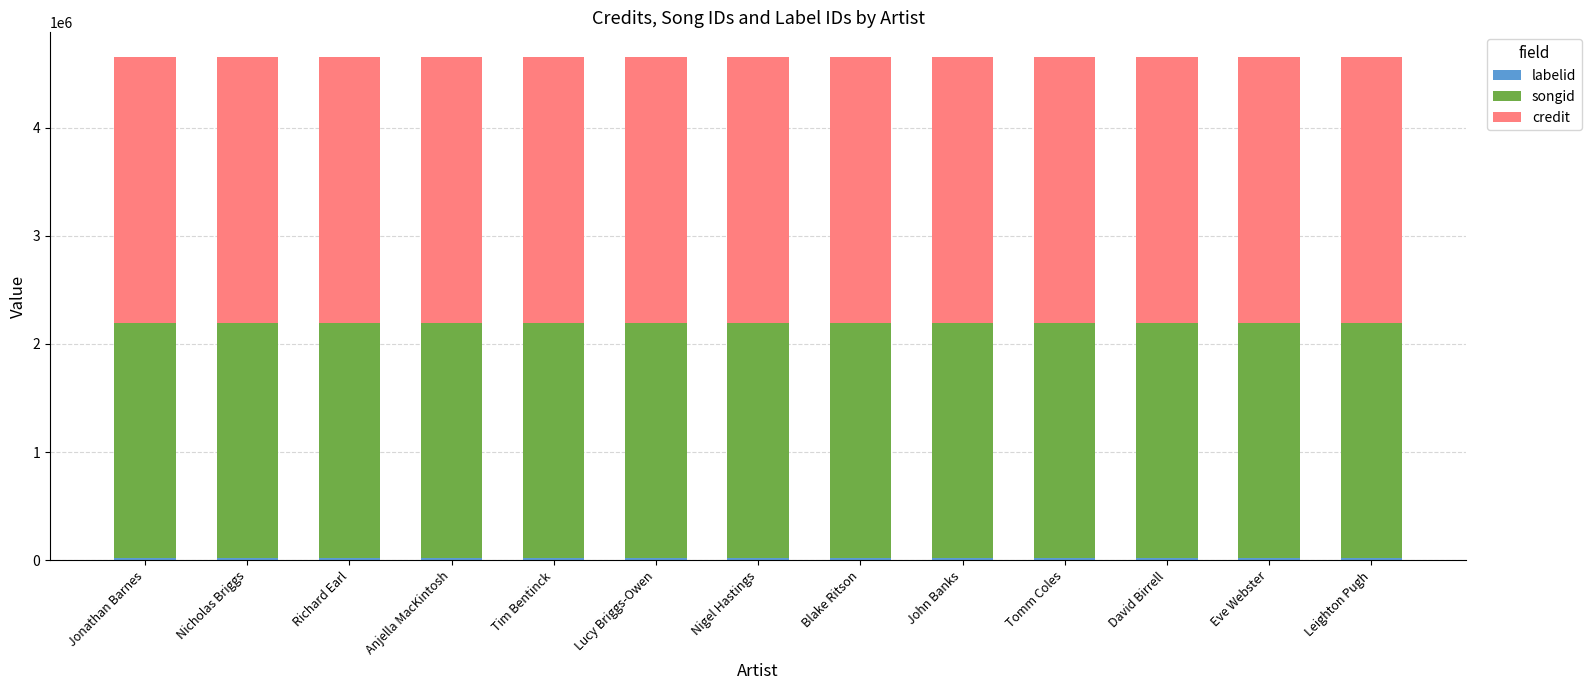

Which series changed the most between Richard Earl and John Banks?

labelid